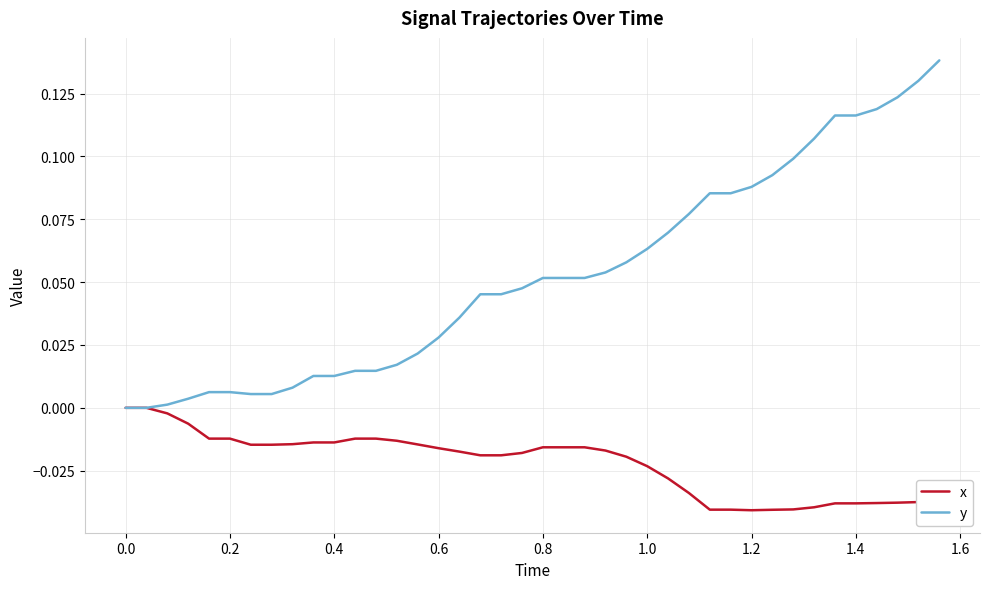

List the series in order of their overall mean, lowest first.

x, y